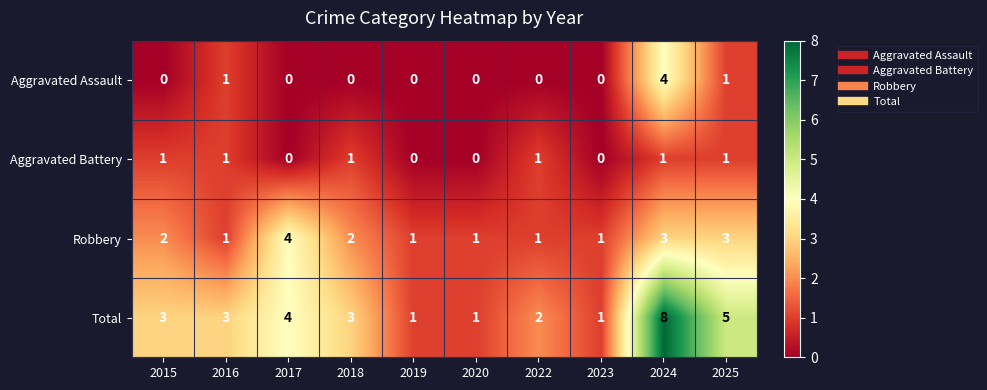

At 2018, list the series in order from largest to smallest.

Total, Robbery, Aggravated Battery, Aggravated Assault